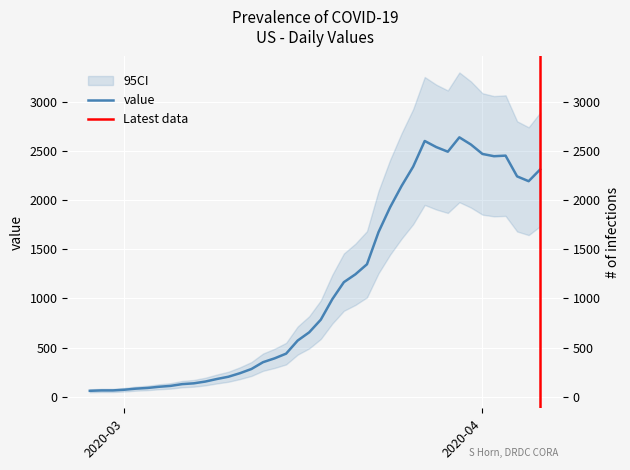

At which category does the data reach its first local peak?

2020-03-27